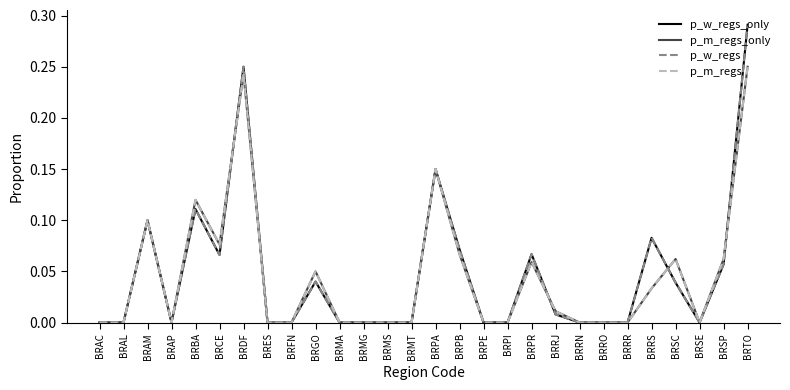

True or false: p_m_regs_only and p_m_regs intersect in this chart.

False